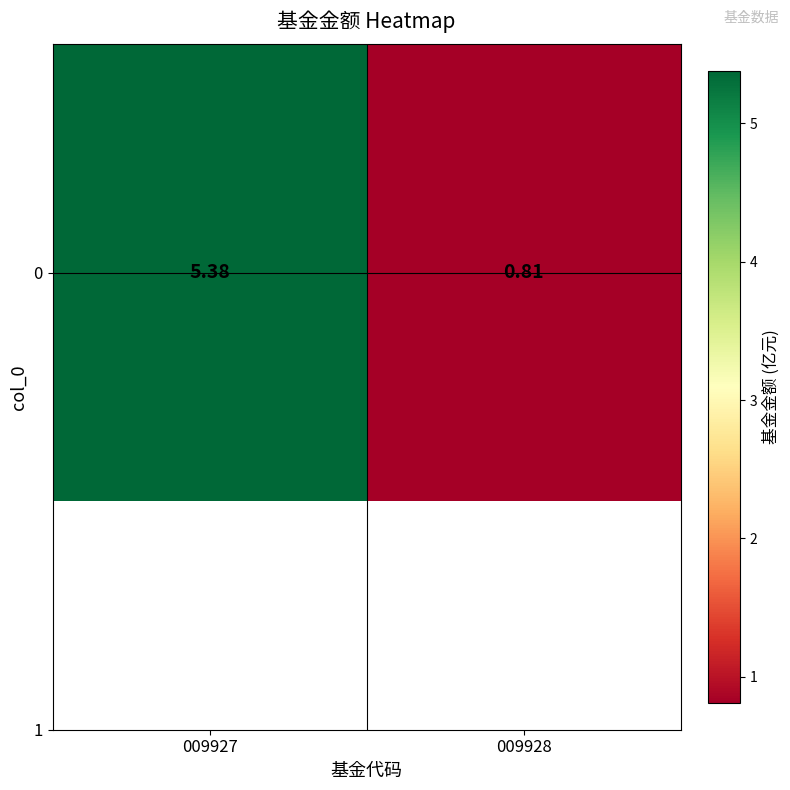

Is it true that the value at 009928 is 1.4?

False